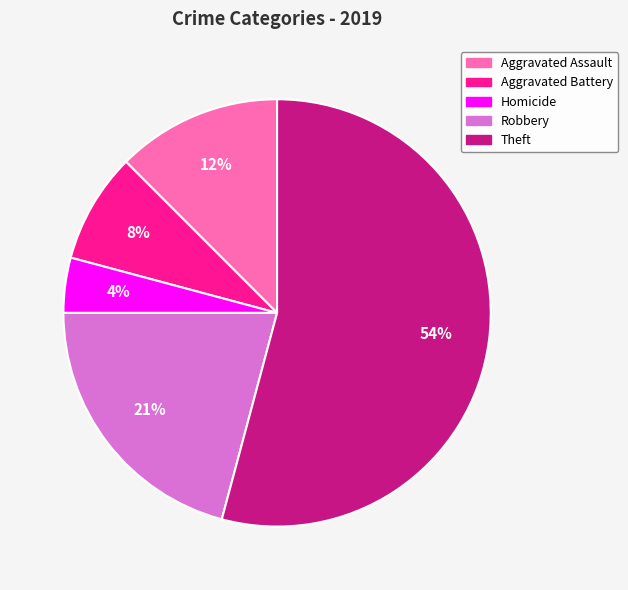

Does any single category account for the majority?

Yes